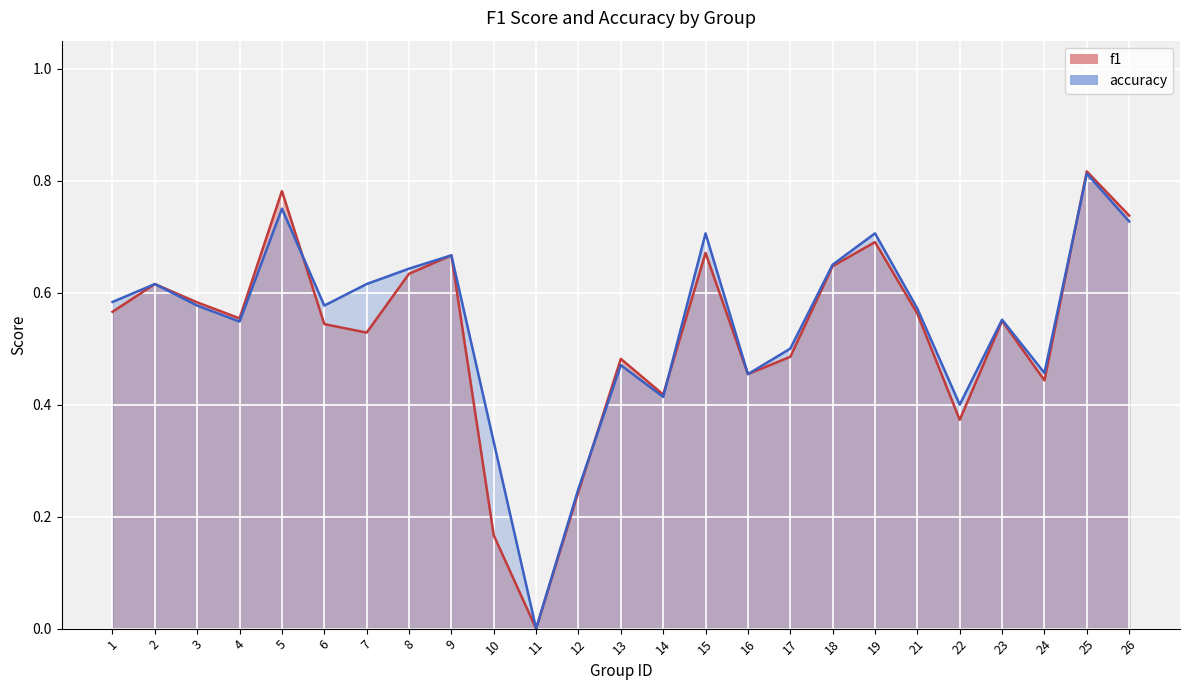

True or false: accuracy and f1 intersect in this chart.

True